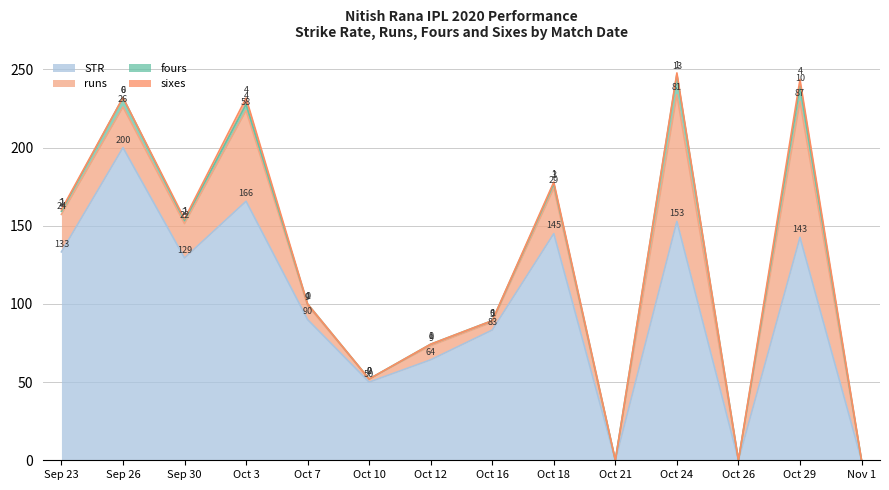

Rank the series by their maximum value, from highest to lowest.

STR, runs, fours, sixes